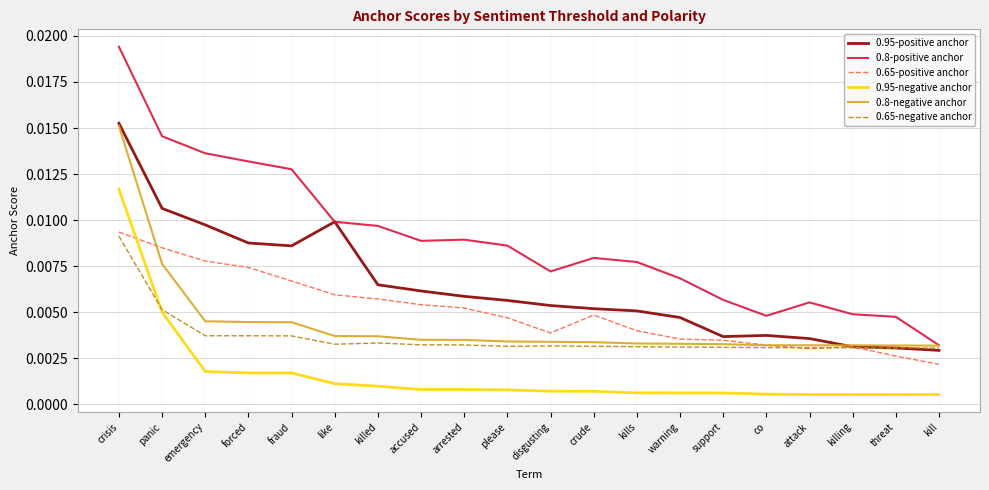

Which series has the largest range (max minus min)?

0.8-positive anchor